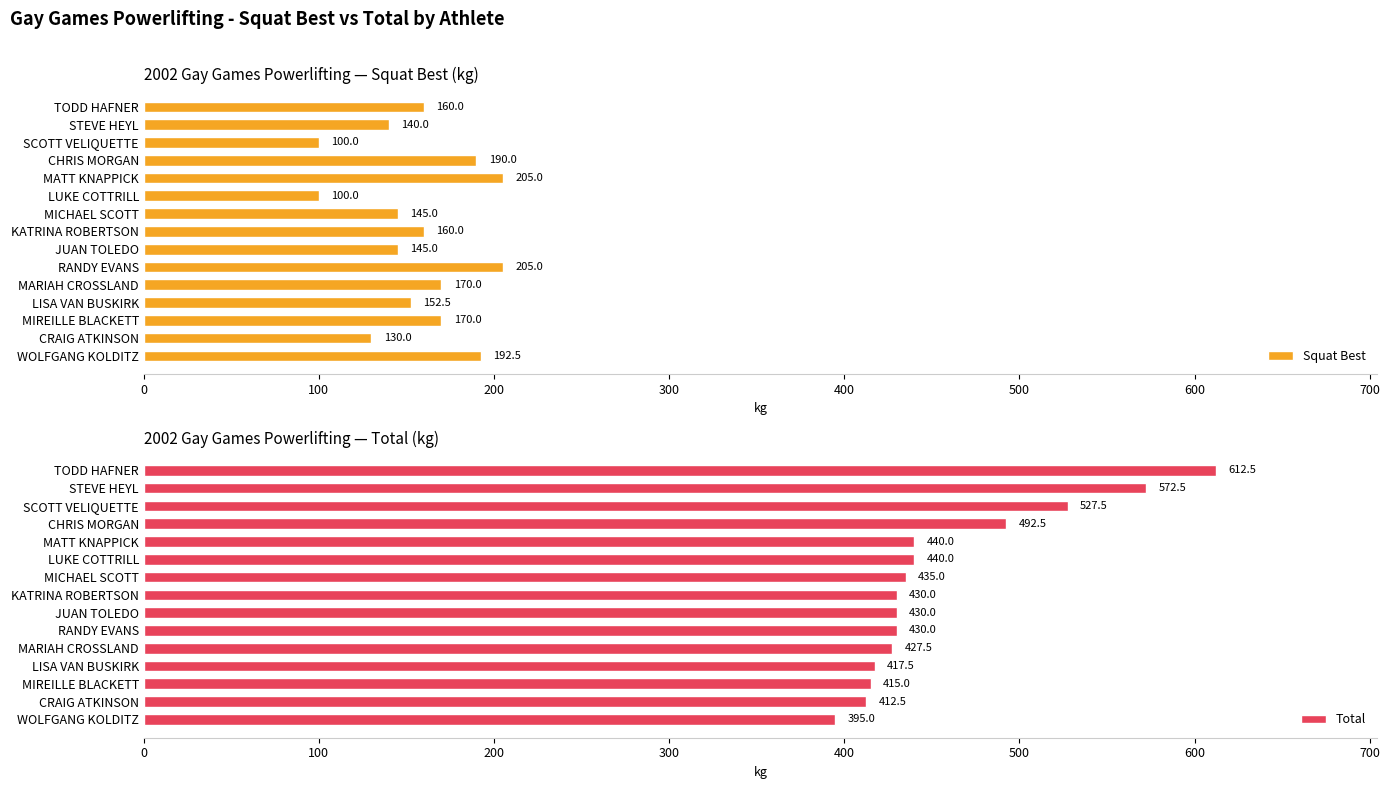

What is the greatest value displayed?

612.5